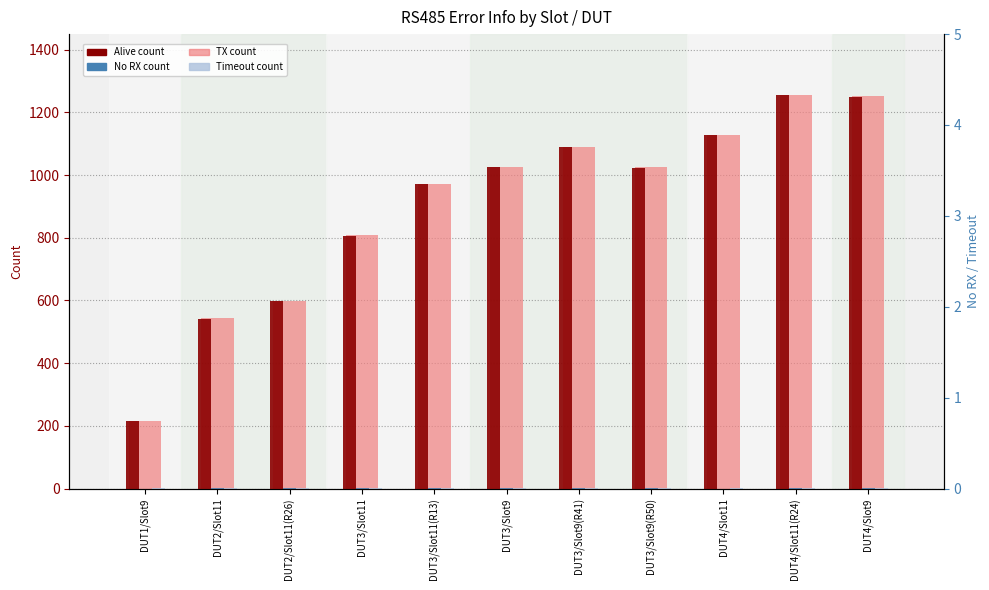

Where is No RX count nearest to the value 0?

DUT1/Slot9